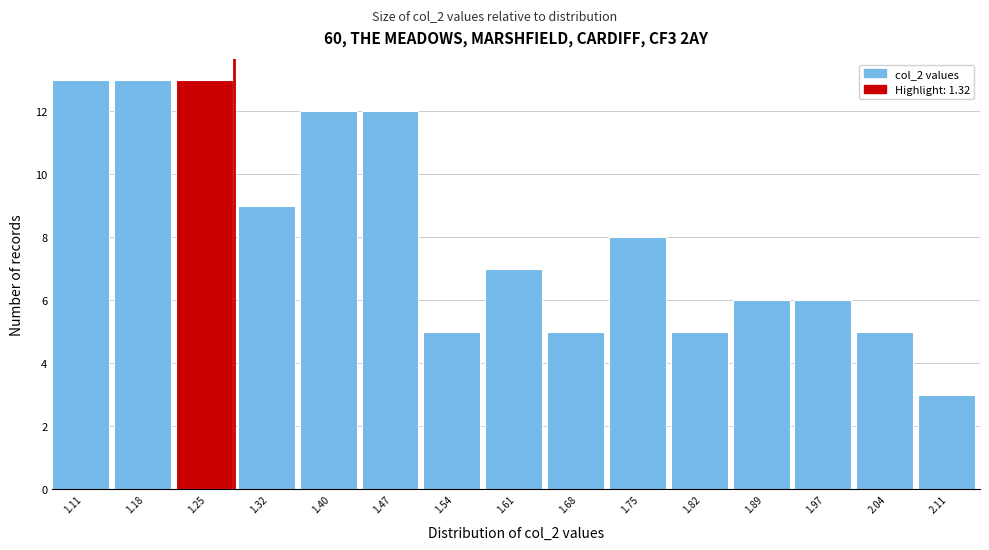

Reading right to left, extract all data points from this chart.

2.11=3	2.04=5	1.97=6	1.89=6	1.82=5	1.75=8	1.68=5	1.61=7	1.54=5	1.47=12	1.40=12	1.32=9	1.25=13	1.18=13	1.11=13